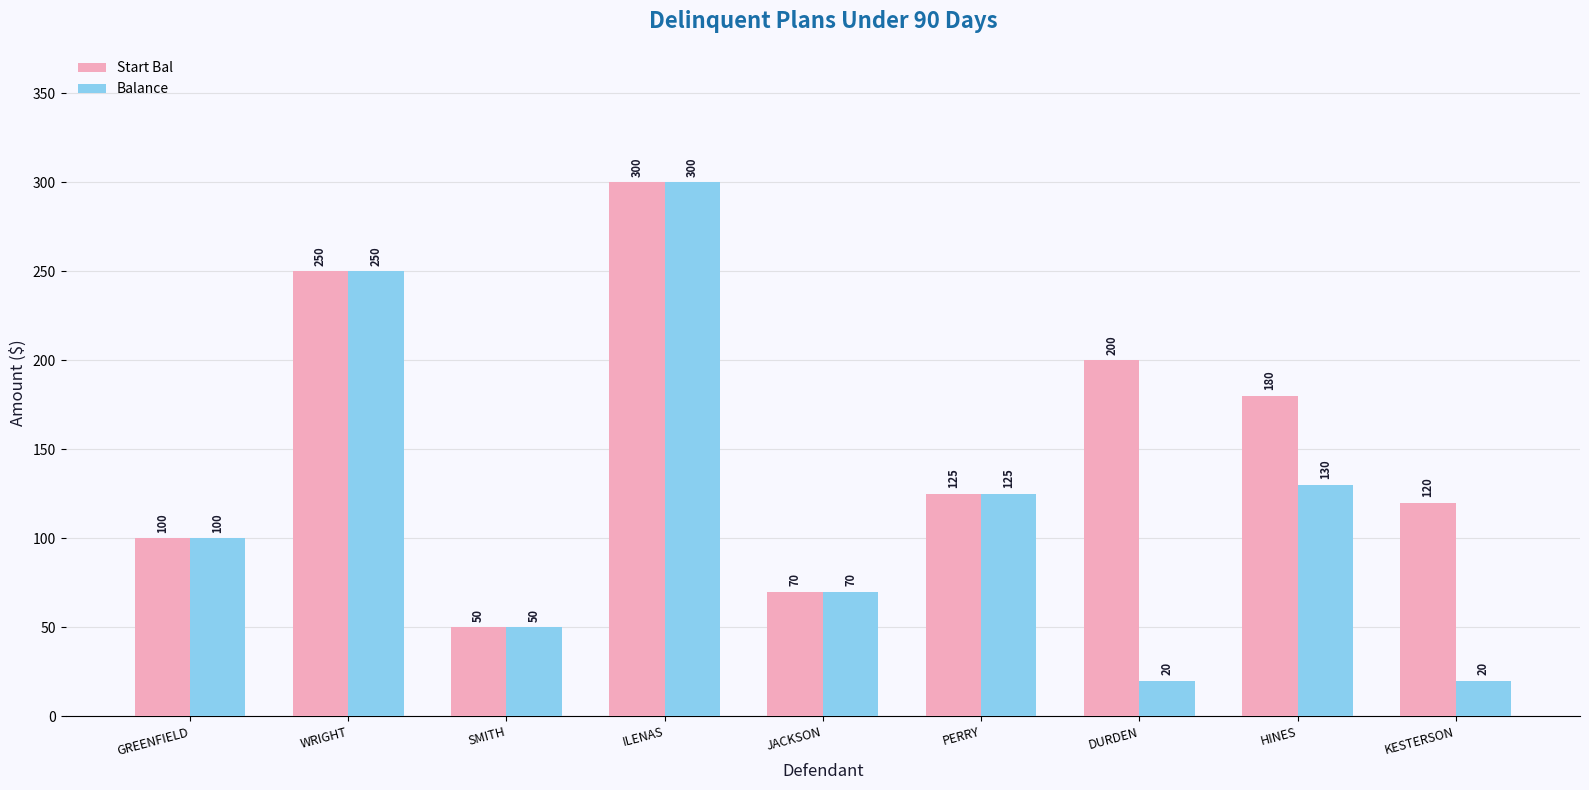

Are the bars horizontal?

No